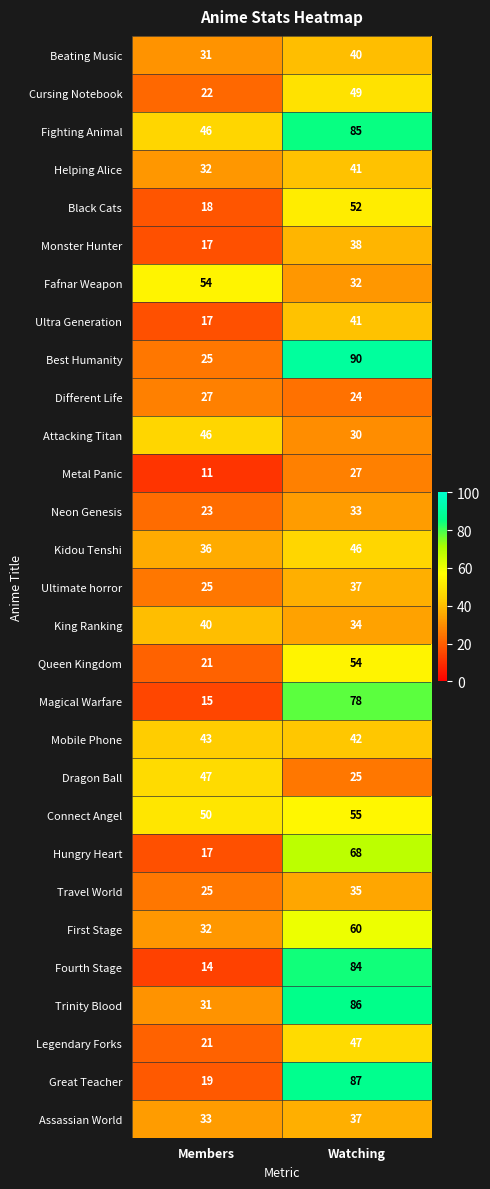

Read the Cursing Notebook value at Watching.

49